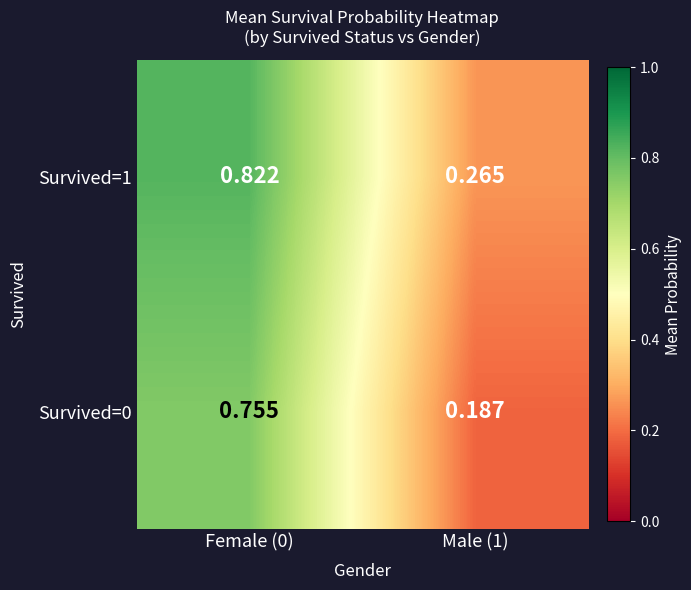

Is the value of Survived=0 at Male (1) greater than the value of Survived=1 at Male (1)?

No